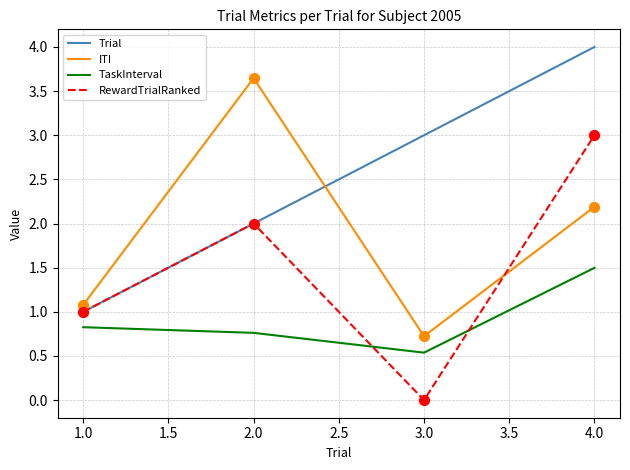

What are all the series names shown in the legend?

Trial, ITI, TaskInterval, RewardTrialRanked